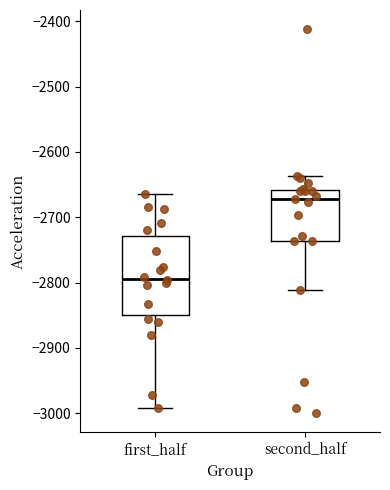

Reading left to right, read every box against the y-axis: the position of its median line, the range the box covers, and the ends of its whiskers. The values are not printed on the chart, so give them approximately, as read against the axis.

first_half: median -2790, box -2850 to -2730, whiskers -2990 to -2660
second_half: median -2670, box -2740 to -2660, whiskers -2810 to -2640